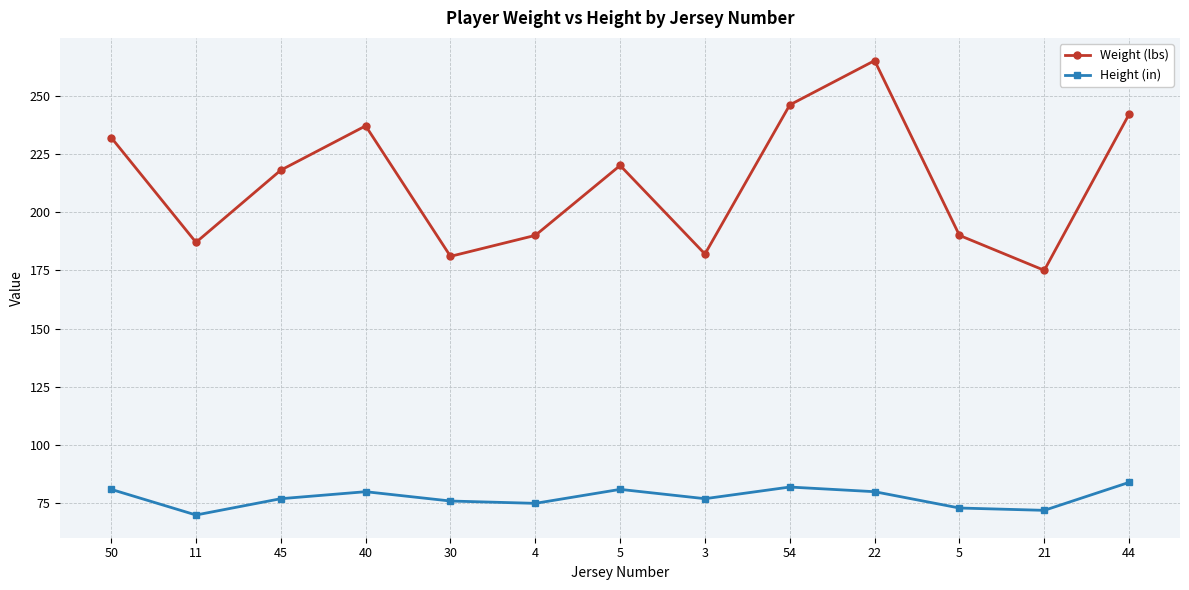

Reading left to right, list all the values displayed in this chart.

Weight (lbs): 232	187	218	237	181	190	220	182	246	265	190	175	242
Height (in): 81	70	77	80	76	75	81	77	82	80	73	72	84